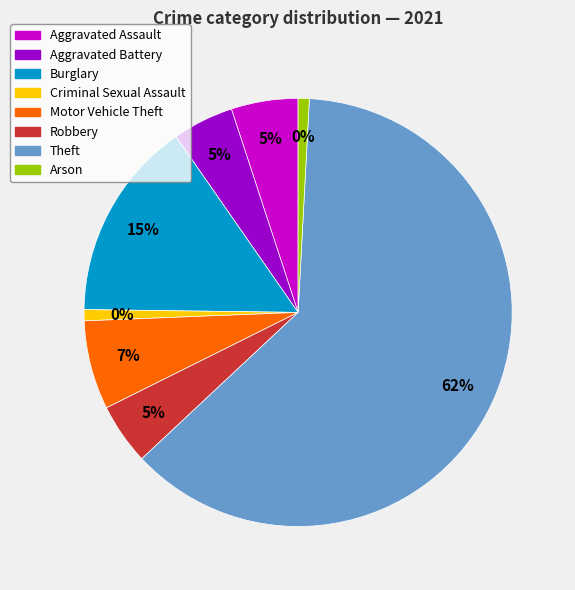

To the nearest percent, what portion does Arson represent?

1%